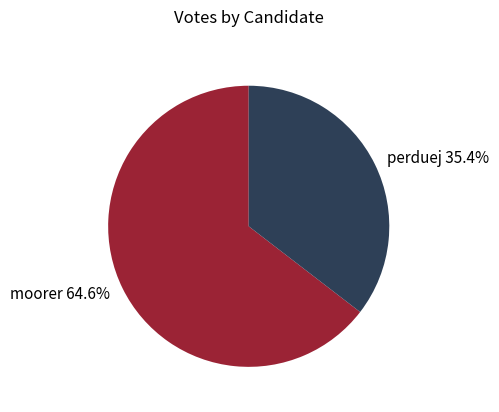

To the nearest percent, what percentage of the pie is perduej?

35%